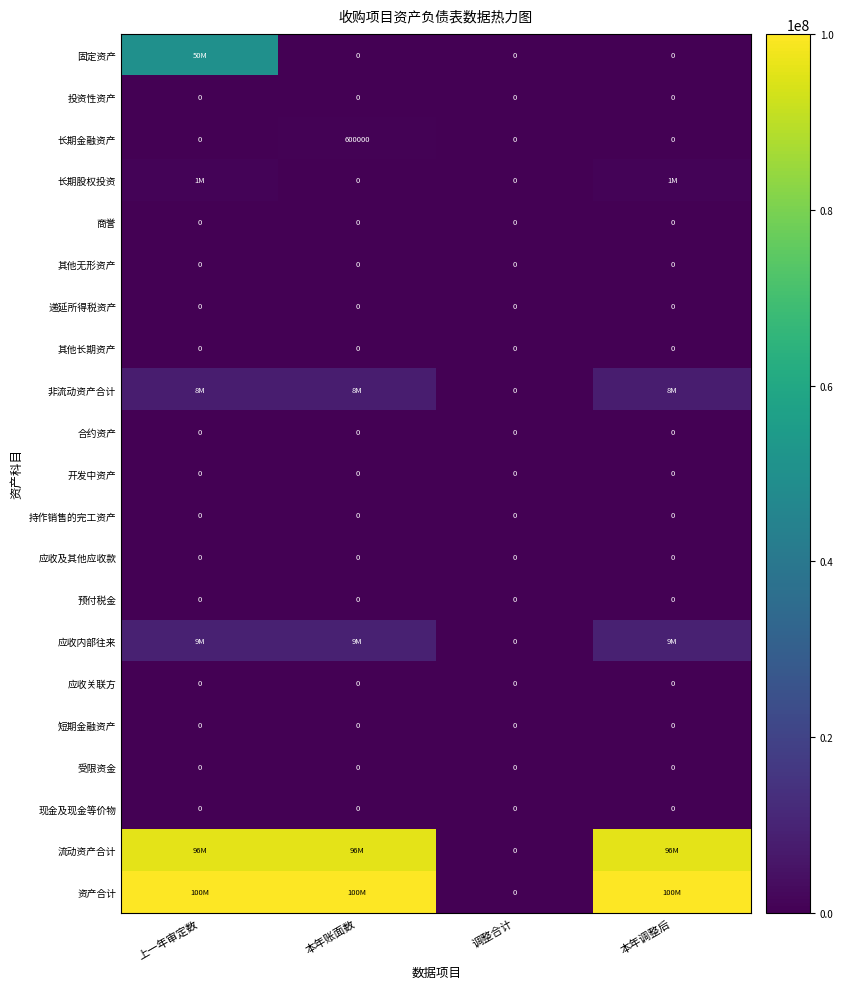

What is the average value of the 长期金融资产 series?

150000